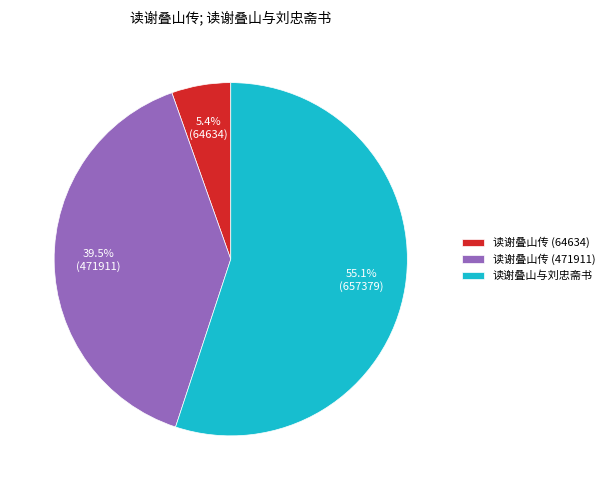

To the nearest percent, what is the difference between the 读谢叠山传 (471911) and 读谢叠山与刘忠斋书 slice percentages?

16%